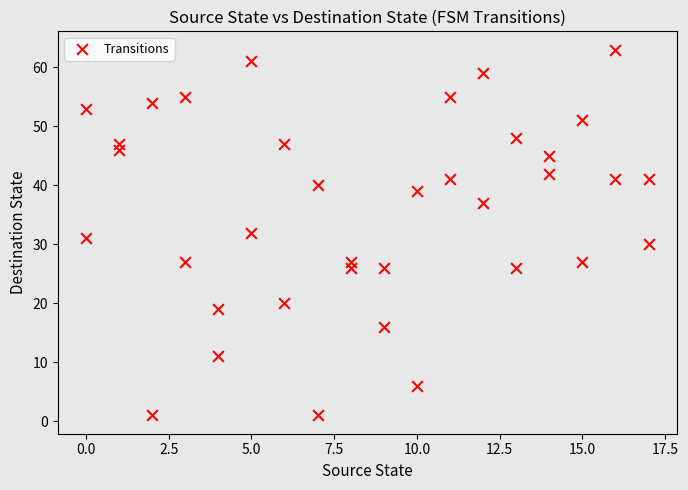

What is the range of Y values (max minus min)?

62